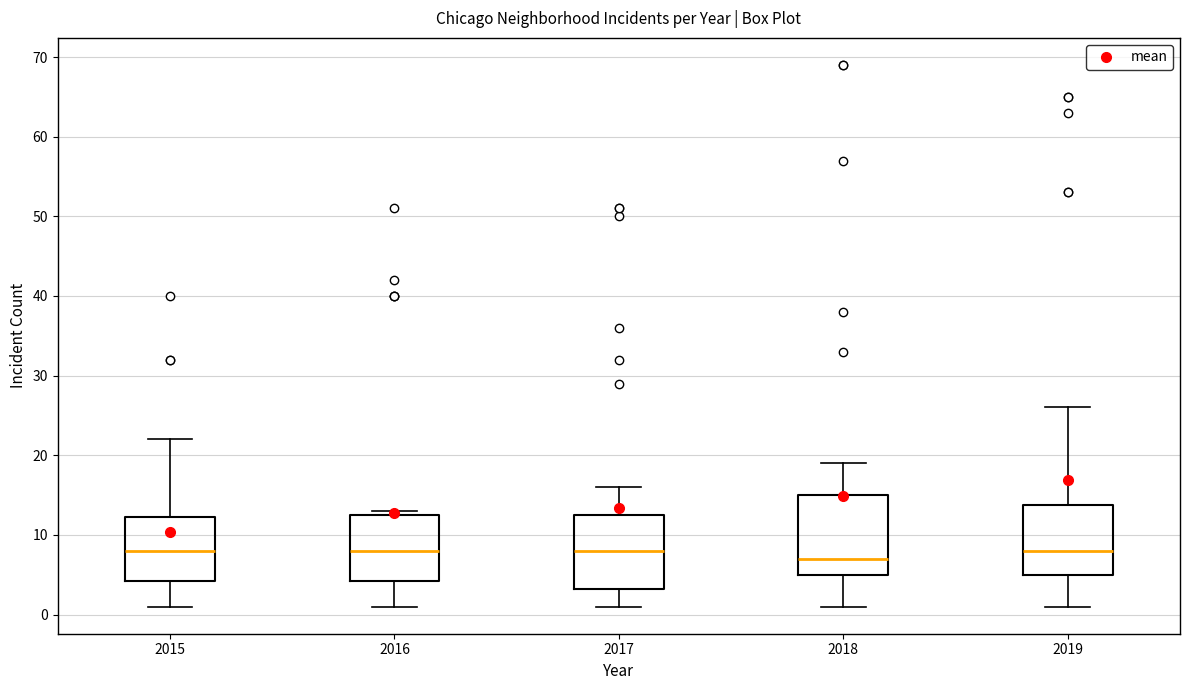

Reading left to right, read every box against the y-axis: the position of its median line, the range the box covers, and the ends of its whiskers. The values are not printed on the chart, so give them approximately, as read against the axis.

2015: median 8, box 4 to 12, whiskers 1 to 22
2016: median 8, box 4 to 13, whiskers 1 to 13 (just above the box's upper edge)
2017: median 8, box 3 to 13, whiskers 1 to 16
2018: median 7, box 5 to 15, whiskers 1 to 19
2019: median 8, box 5 to 14, whiskers 1 to 26